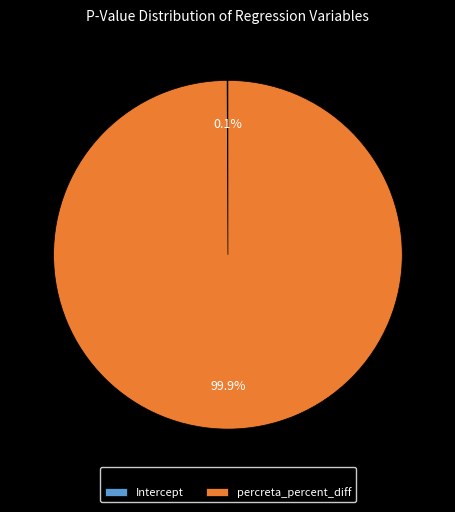

How much of the chart is everything except percreta_percent_diff?

0.1%